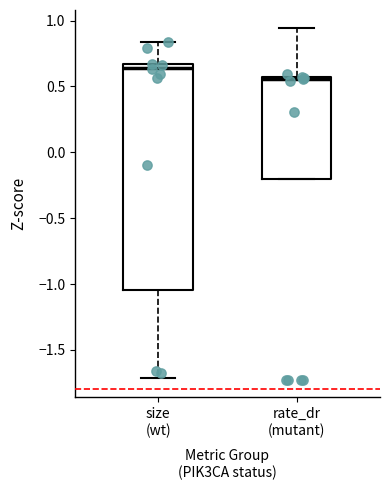

Comparing the boxes themselves (not the whiskers), which one is the tallest?

size (wt)